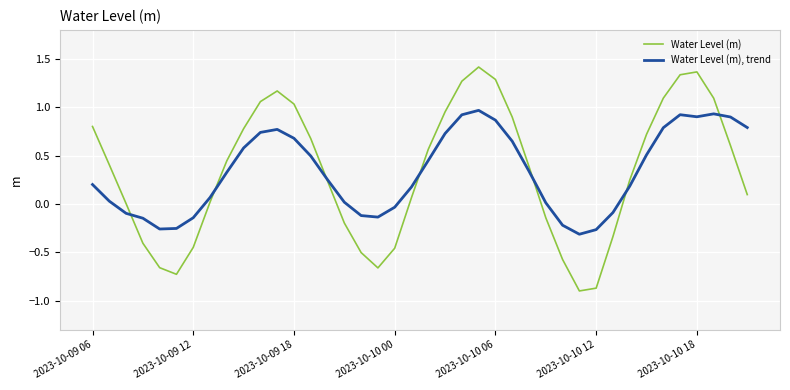

Does the chart have visible grid lines?

Yes